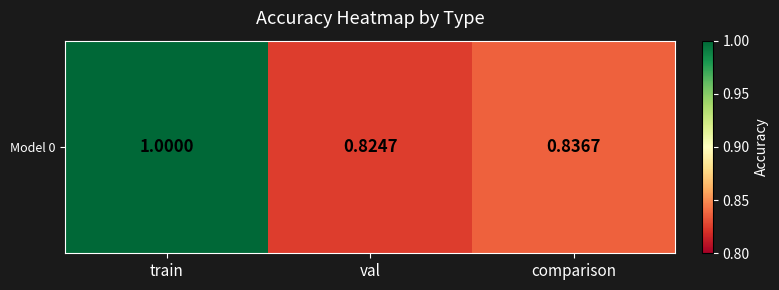

Rank the categories by value from lowest to highest.

val, comparison, train